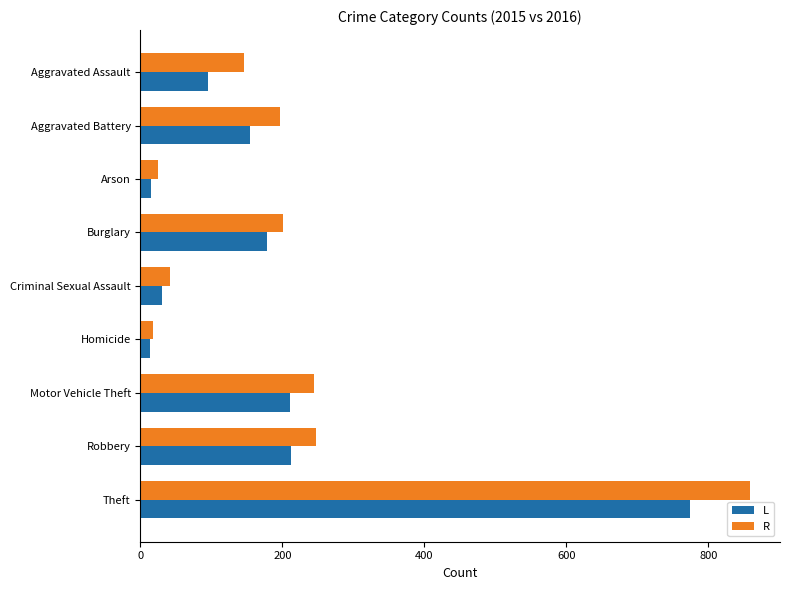

What is the difference between the maximum and minimum values in the L series?

761